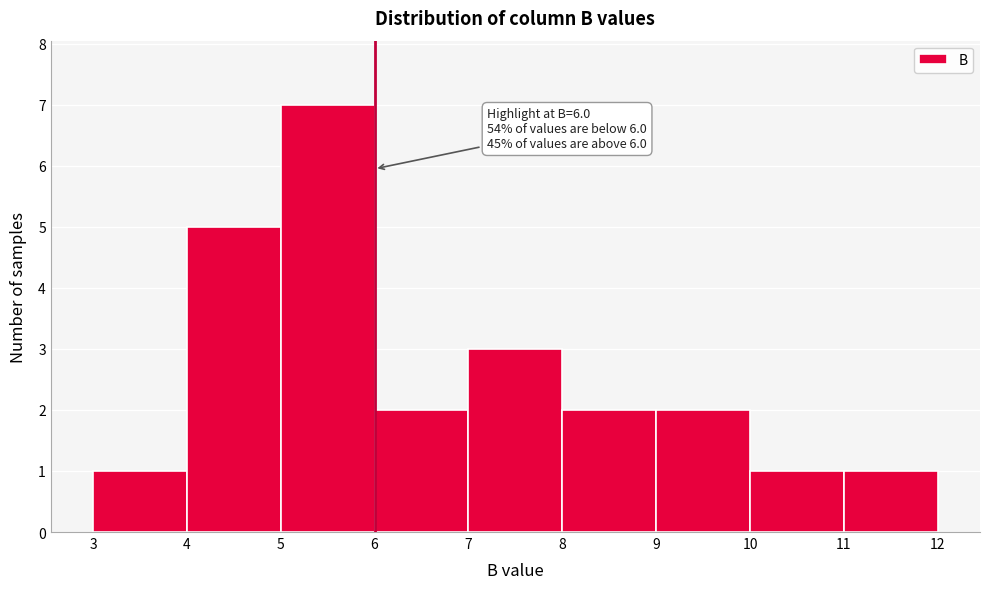

Over which range of the x-axis is the bar tallest?

5 to 6